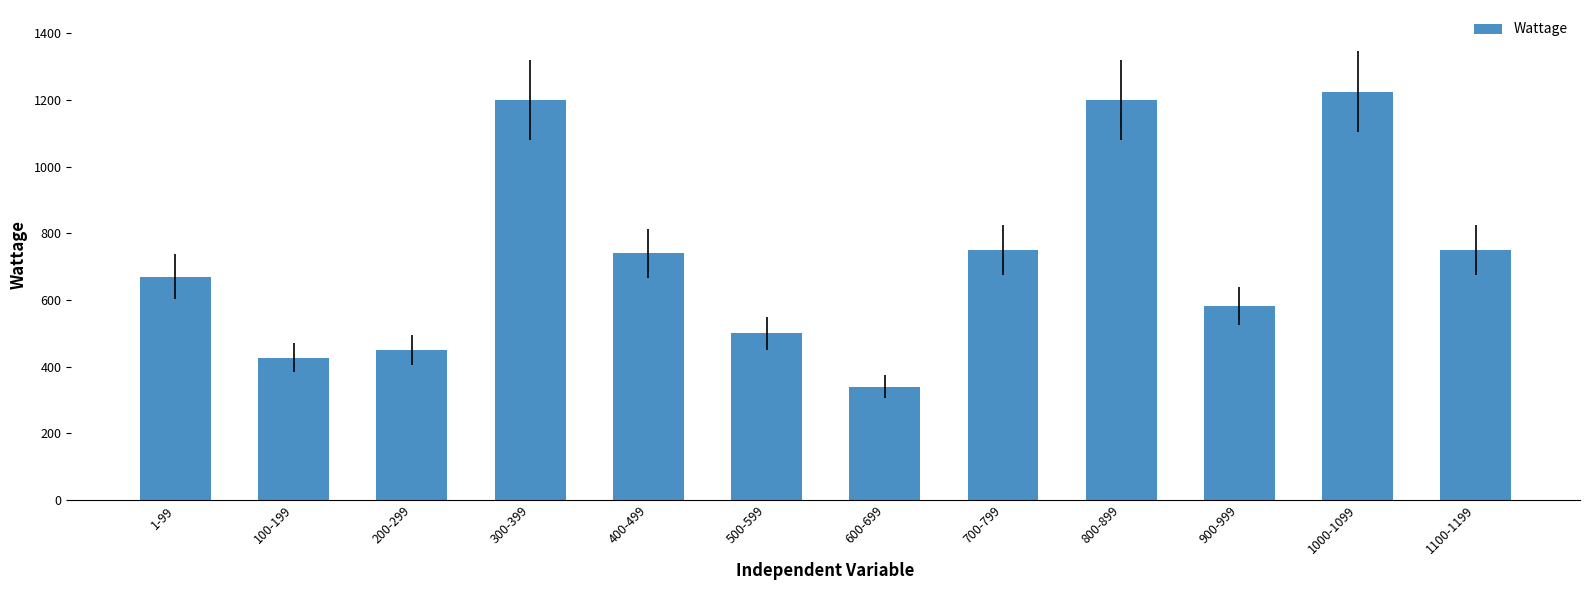

What is the minimum value shown in the chart?

340